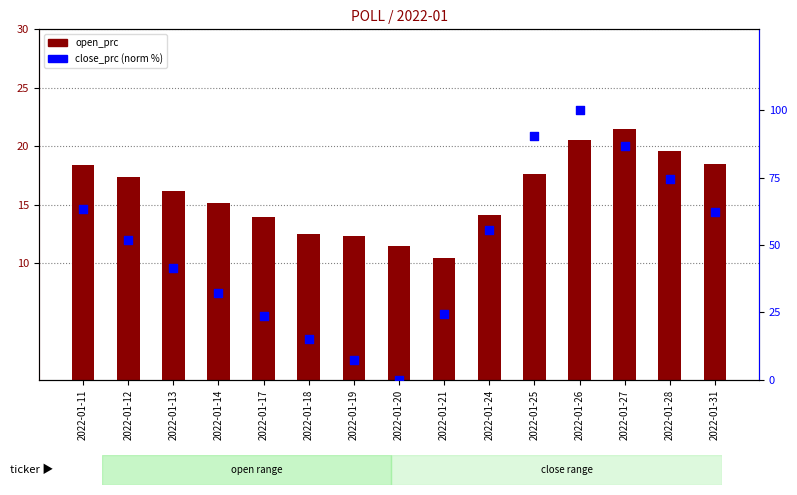

Which series reaches the minimum Y coordinate?

close_prc (norm)